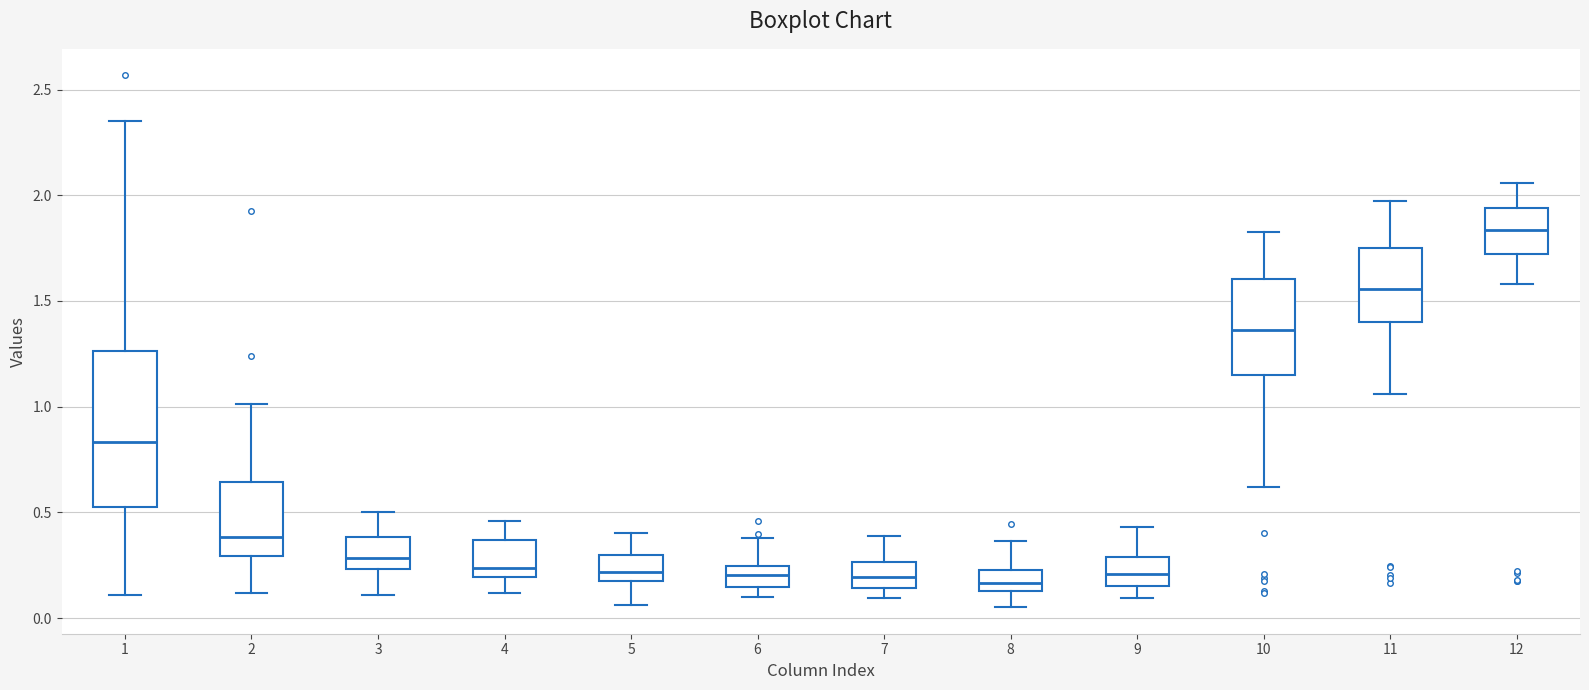

Which box is the tallest, from its lower edge to its upper edge?

1